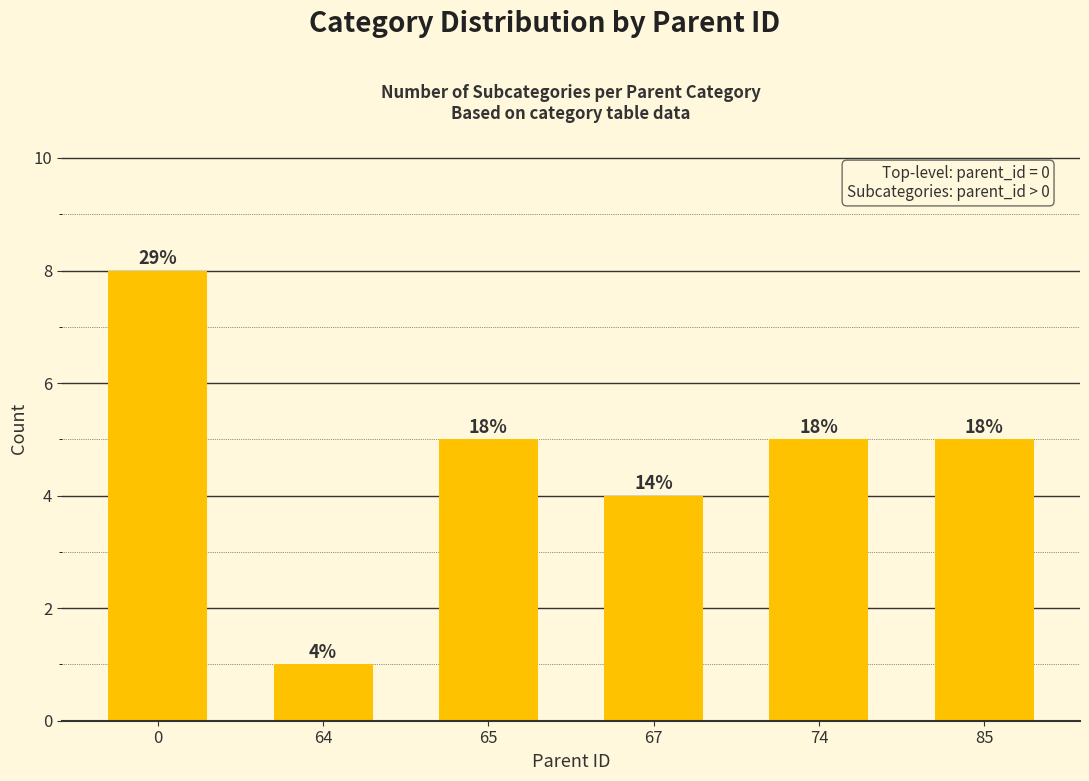

Count the values in the range 4 to 5.

4